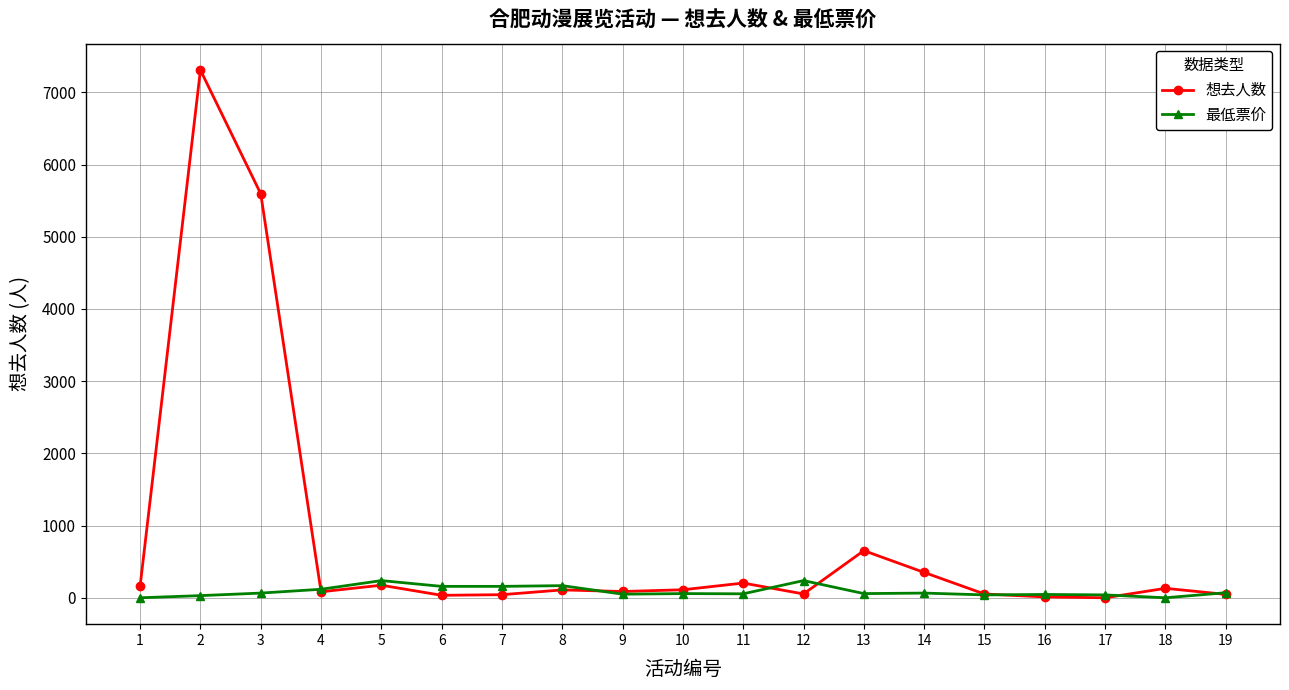

The value of 想去人数 at 17 is 4431.4. True or false?

False